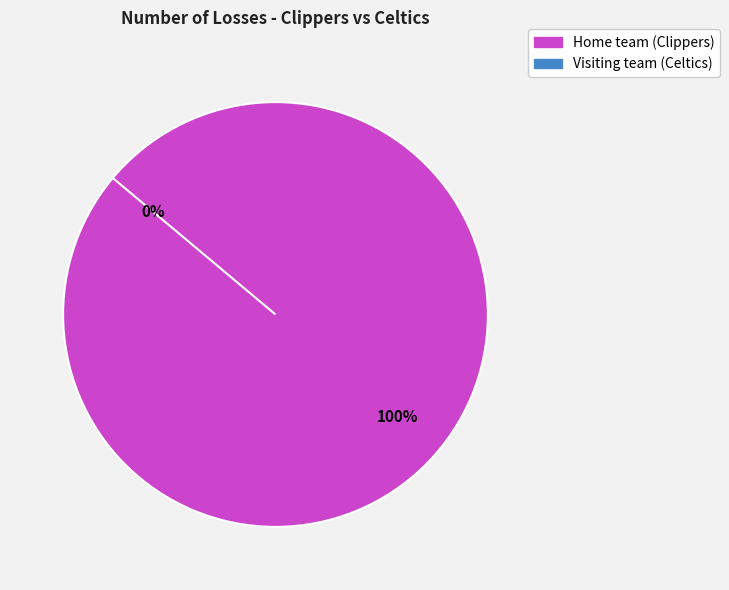

What percentage is the Home team (Clippers) slice, to the nearest percent?

100%